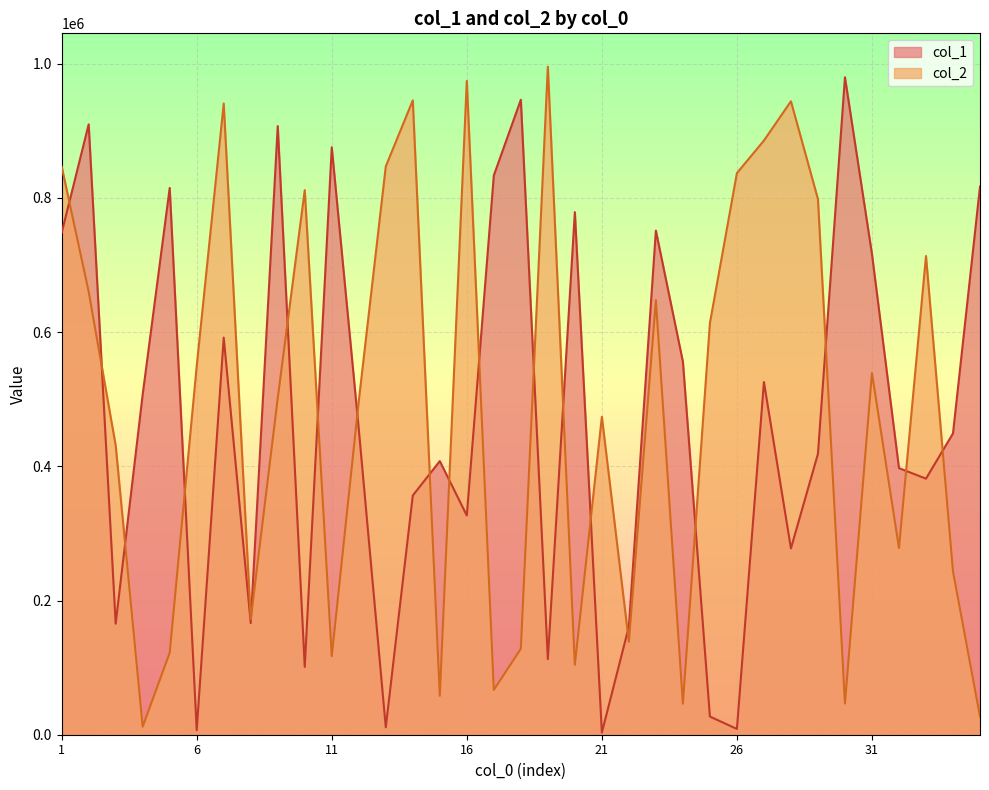

Where is the first local minimum for col_1?

3